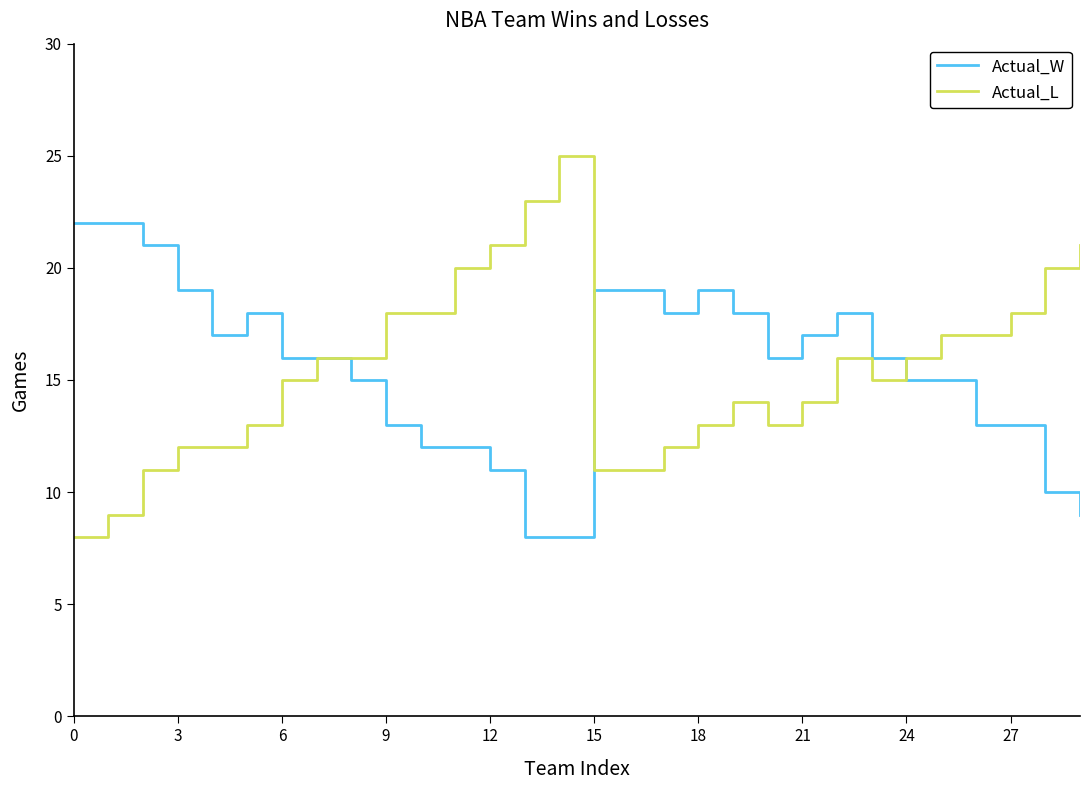

Reading left to right, what are all the values shown in this chart?

Actual_W: 22	22	21	19	17	18	16	16	15	13	12	12	11	8	8	19	19	18	19	18	16	17	18	16	15	15	13	13	10	9
Actual_L: 8	9	11	12	12	13	15	16	16	18	18	20	21	23	25	11	11	12	13	14	13	14	16	15	16	17	17	18	20	21